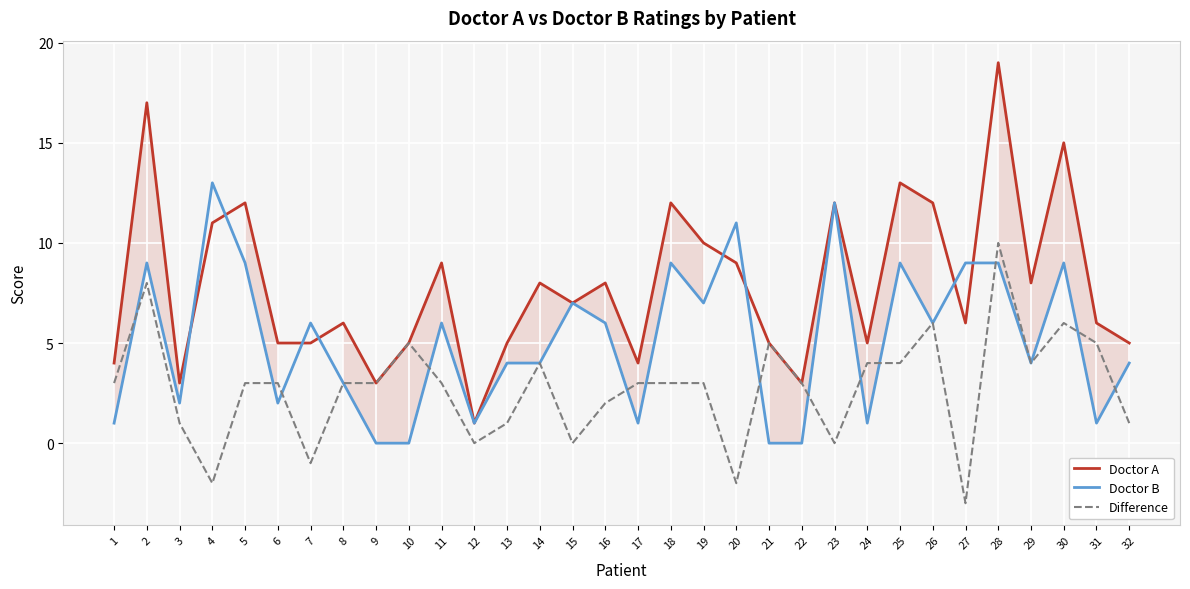

Which label corresponds to the largest value in the chart?

28